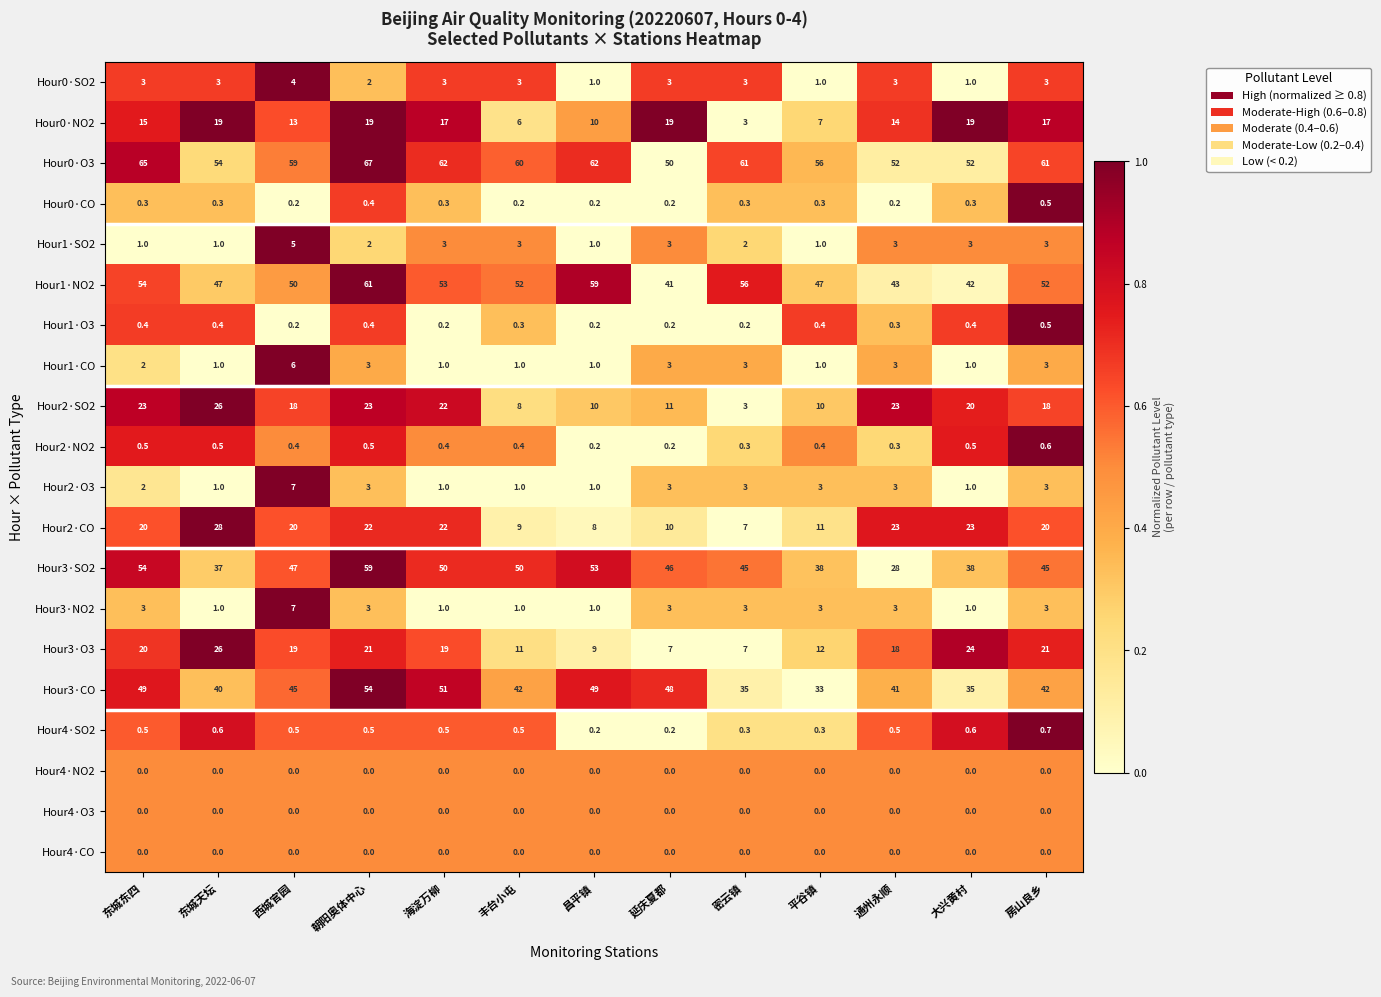

Is it true that Hour1·CO equals 1.8 at 海淀万柳?

False